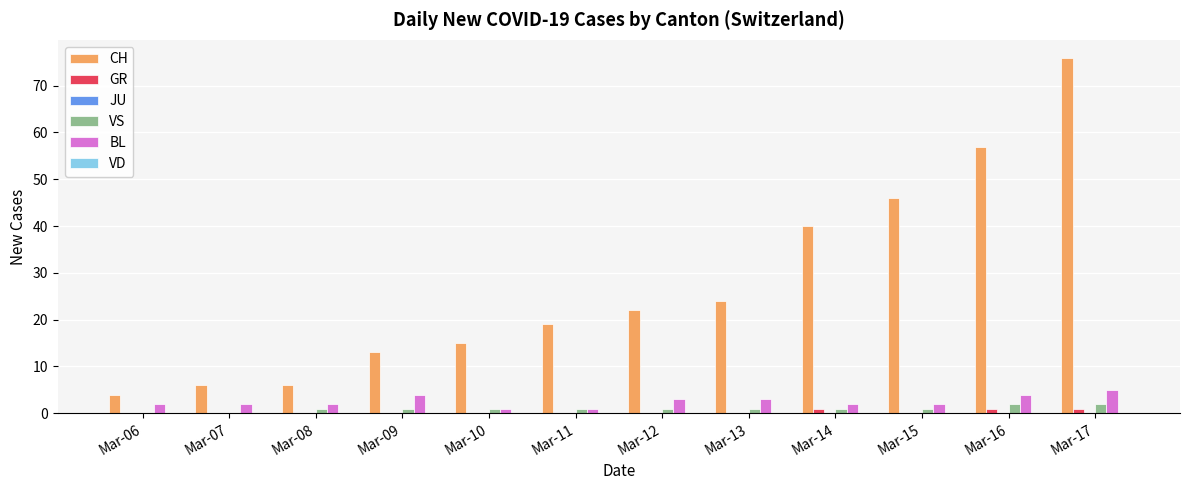

True or false: GR has a value of 0 at Mar-09.

True